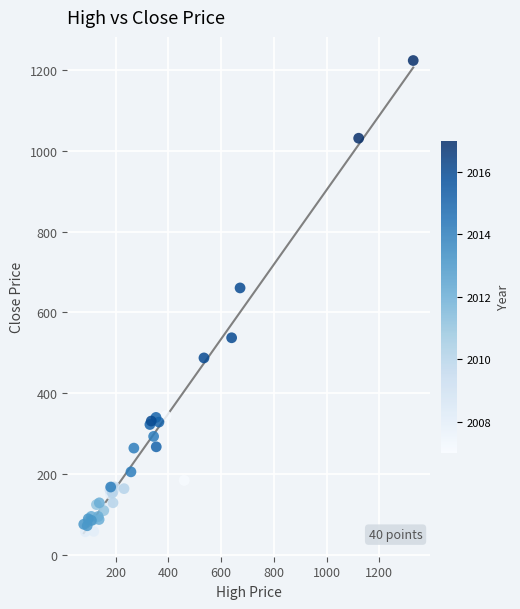

What Y value in the scatter plot is closest to 640?

660.6